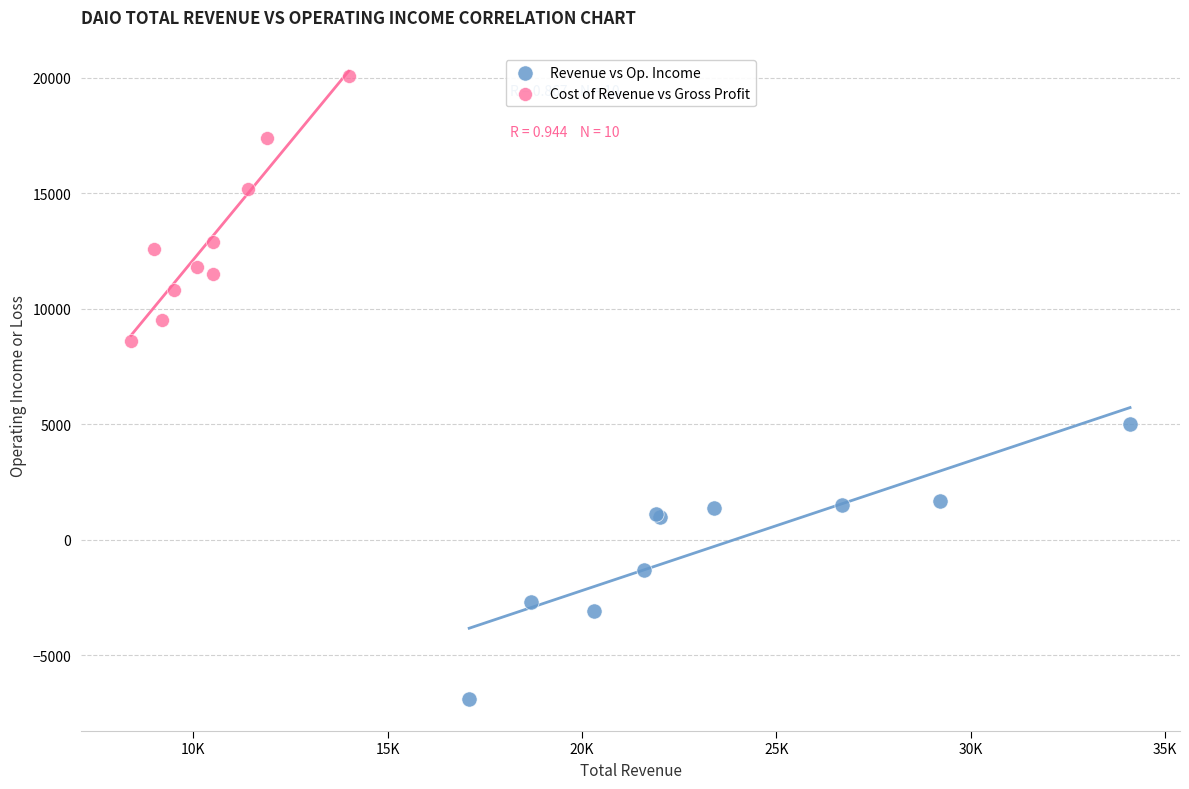

Which series has the largest Y range (max minus min)?

Revenue vs Op. Income